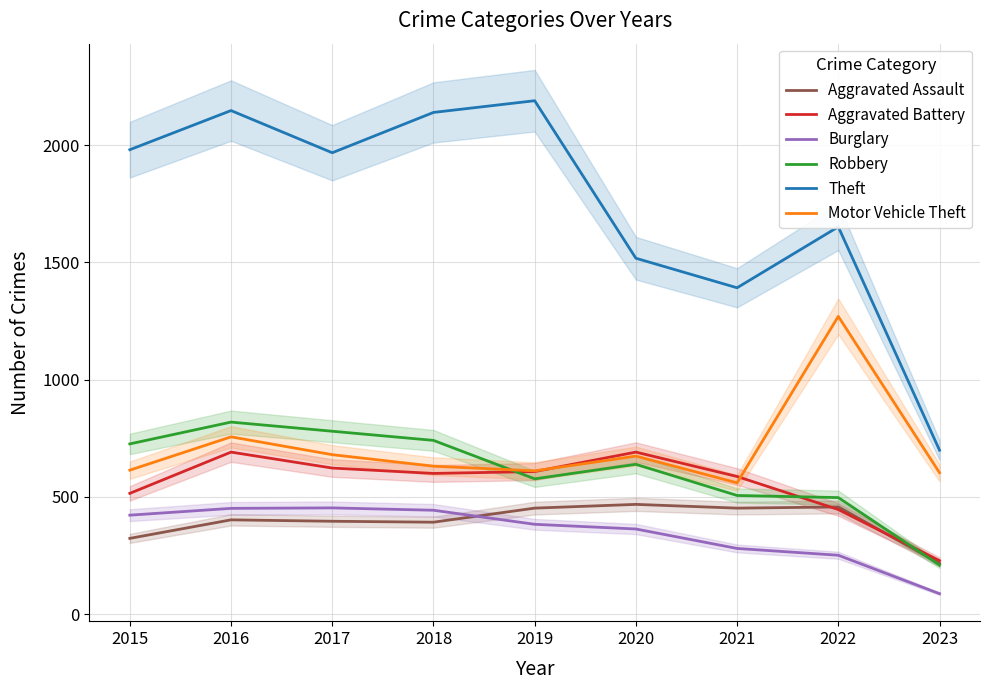

Is the value of Robbery at 2015 greater than the value of Burglary at 2018?

Yes